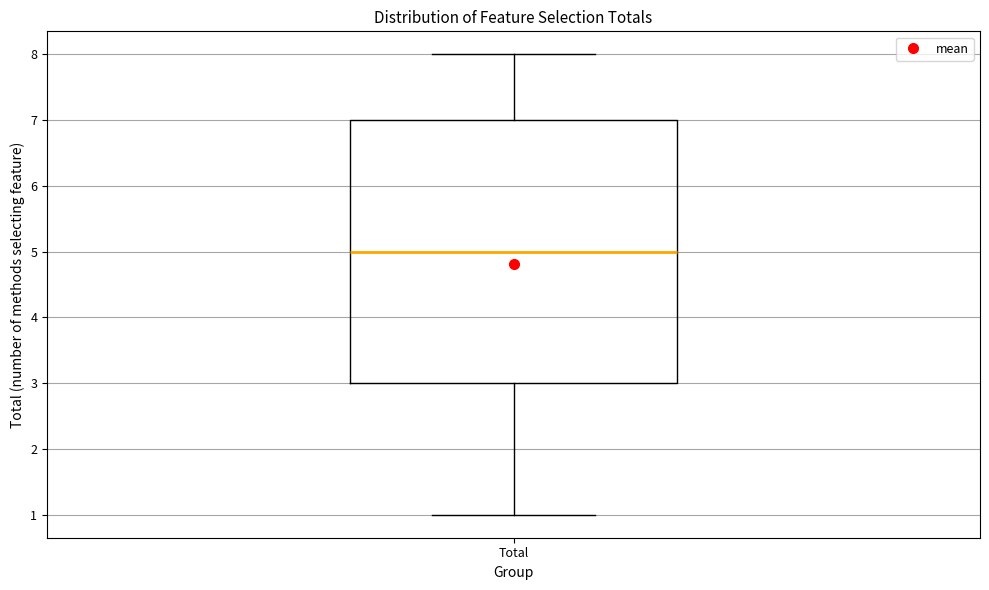

Read this box plot against the y-axis: the position of the median line, the range covered by the box, and the ends of both whiskers. The values are not printed on the chart, so give them approximately, as read against the axis.

median 5, box 3 to 7, whiskers 1 to 8